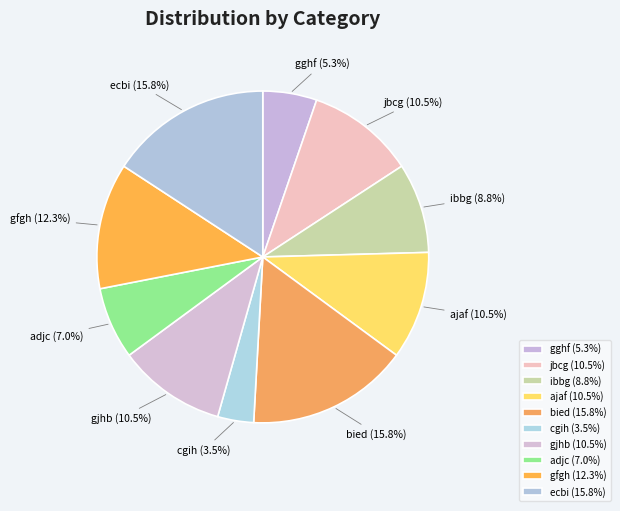

Count the number of slices in the pie.

10